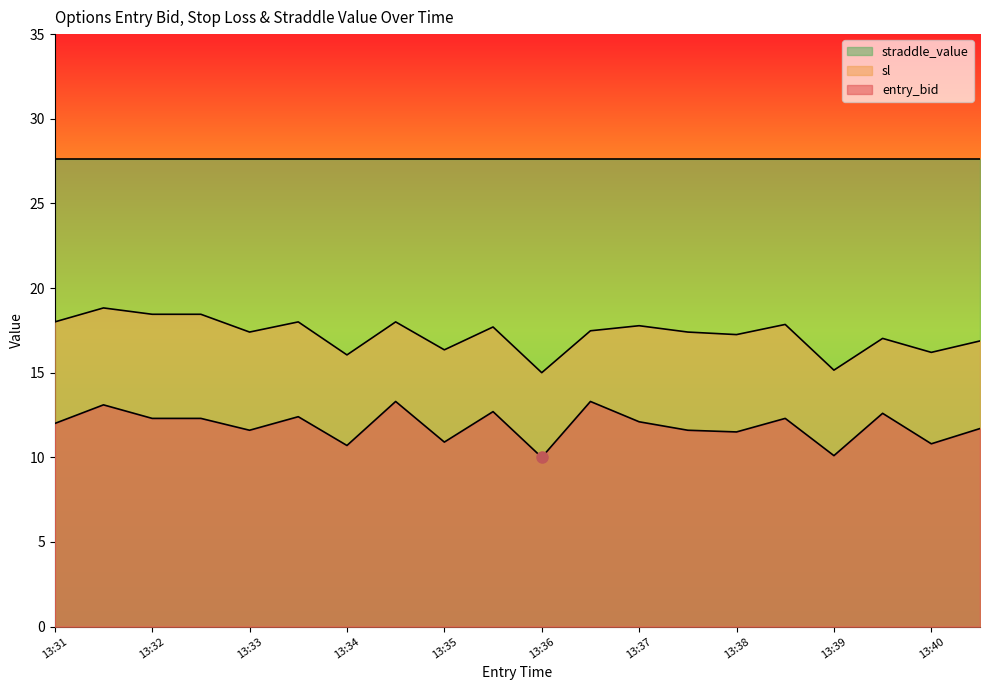

True or false: sl and entry_bid intersect in this chart.

False